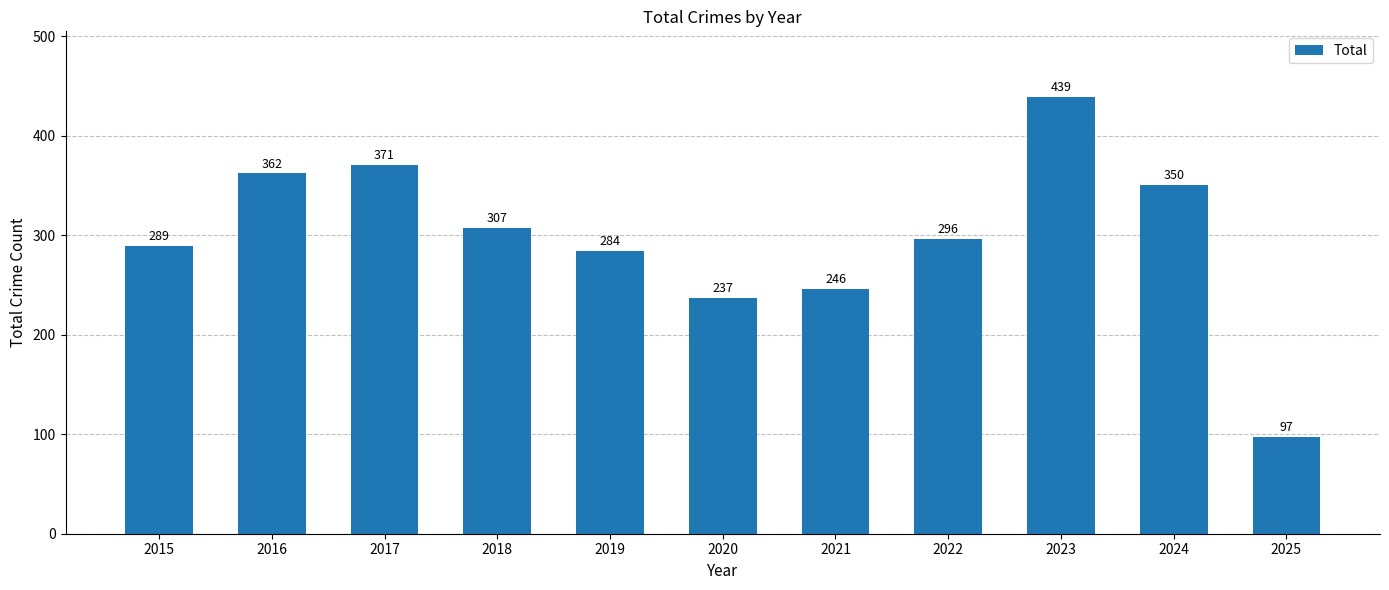

Is it true that the value at 2019 is 414?

False